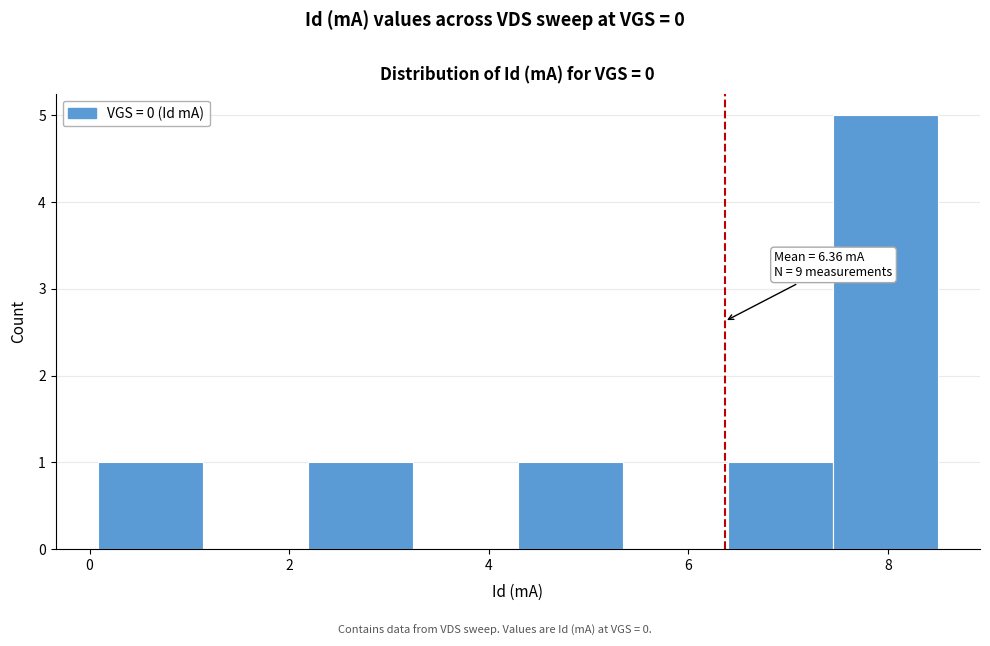

Which range on the x-axis has the tallest bar?

7.4 to 8.6